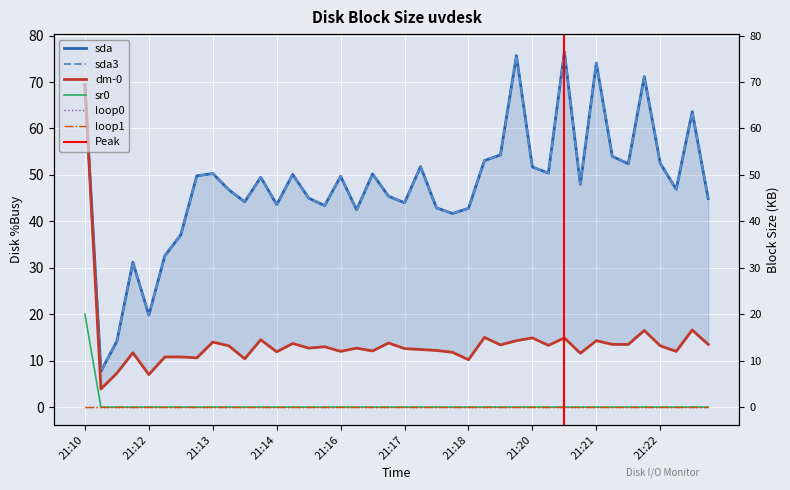

Which has a higher value, 21:13 or 21:17?

21:13